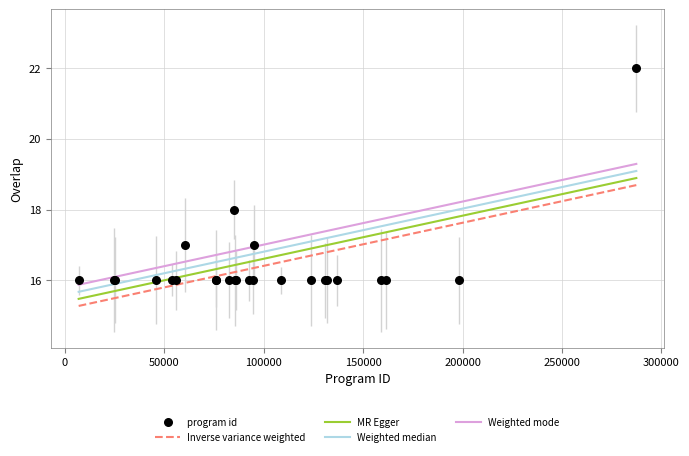

What Y value in the scatter plot is closest to 19?

18